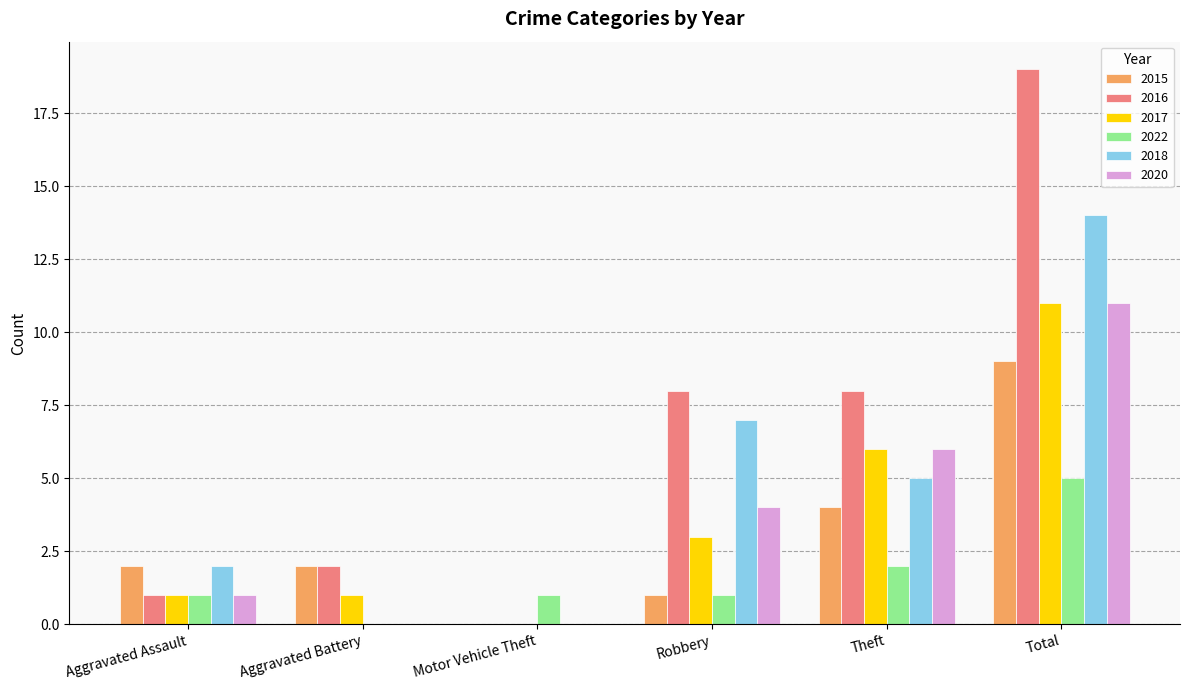

At which category is the sum across all series the highest?

Total